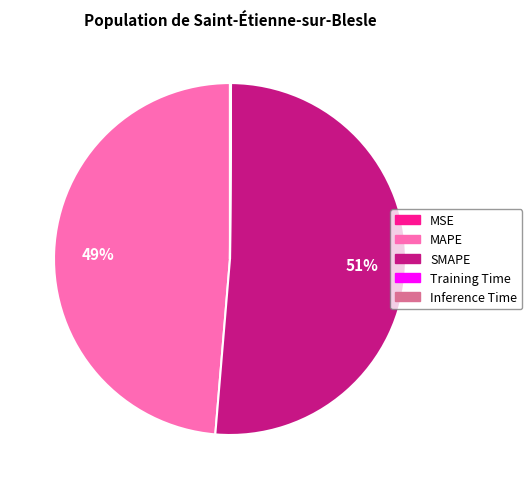

What is the majority slice?

SMAPE